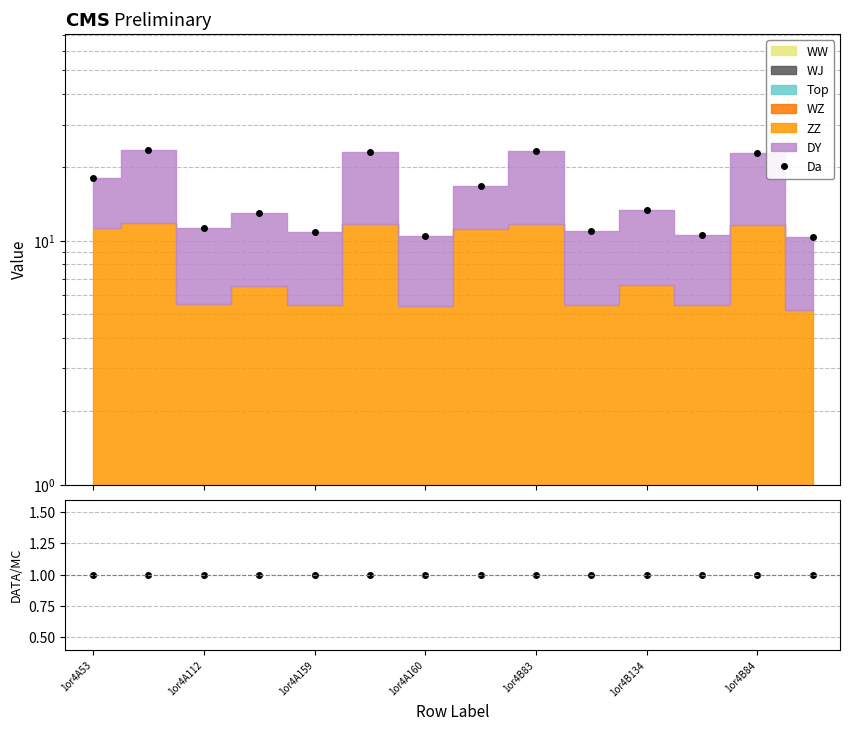

What is the smallest value displayed?

1.0